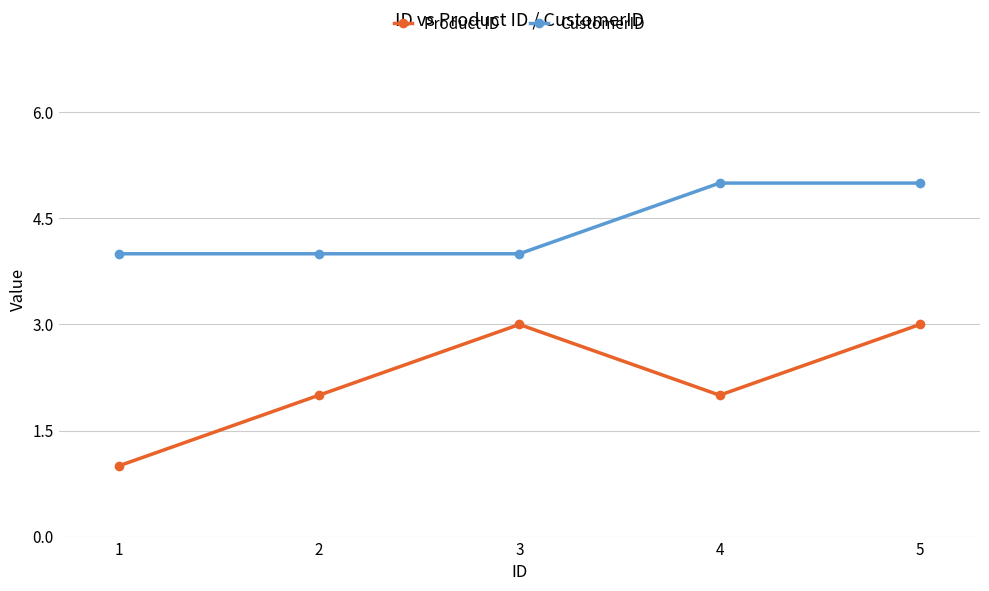

Rank the series by their average value, from lowest to highest.

Product ID, CustomerID